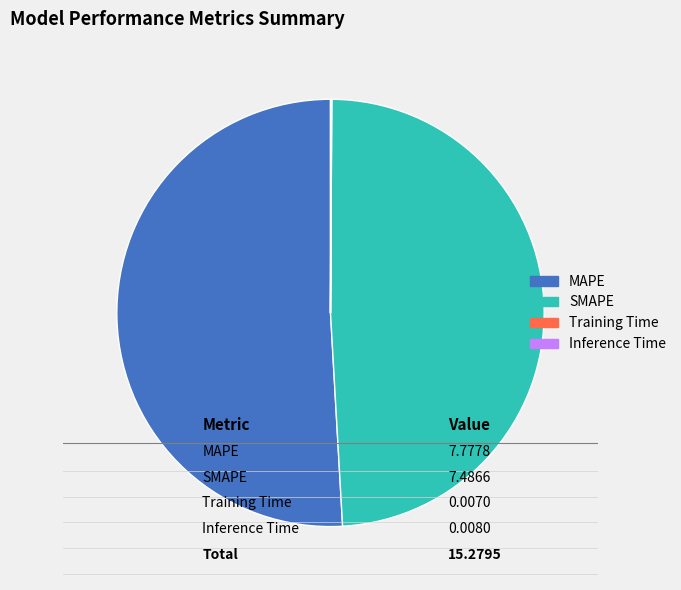

What is the ratio of the value at SMAPE to the value at MAPE?

1.0